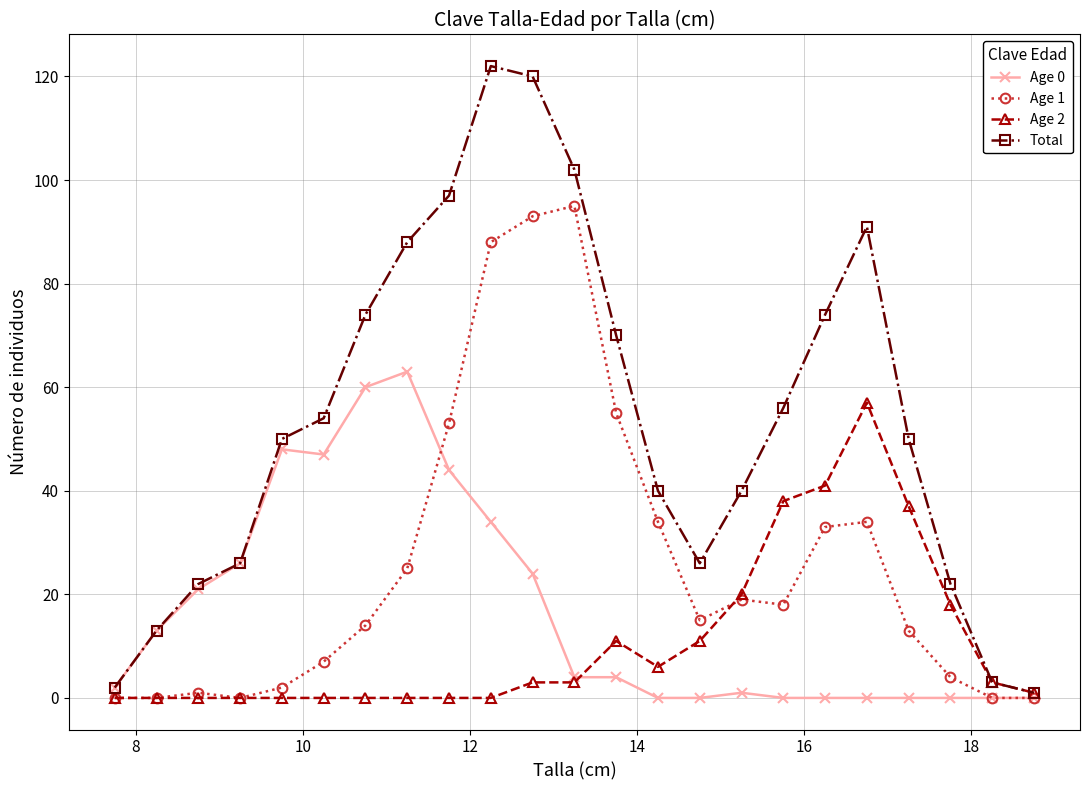

In Total, how many points are higher than both neighbors (excluding endpoints)?

2